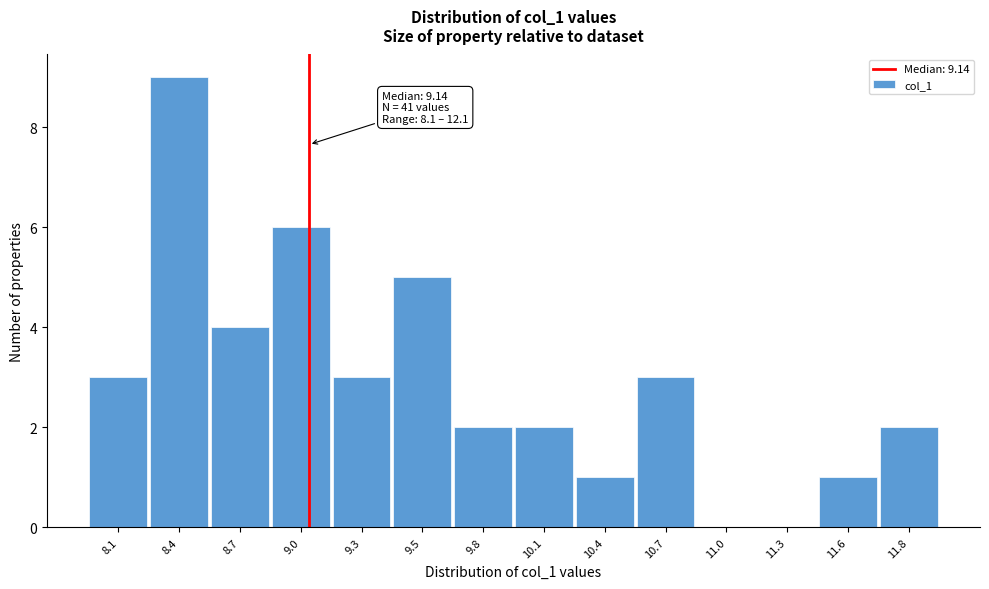

Reading left to right, transcribe all the data shown in this chart.

8.1=3	8.4=9	8.7=4	9.0=6	9.3=3	9.5=5	9.8=2	10.1=2	10.4=1	10.7=3	11.0=0	11.3=0	11.6=1	11.8=2